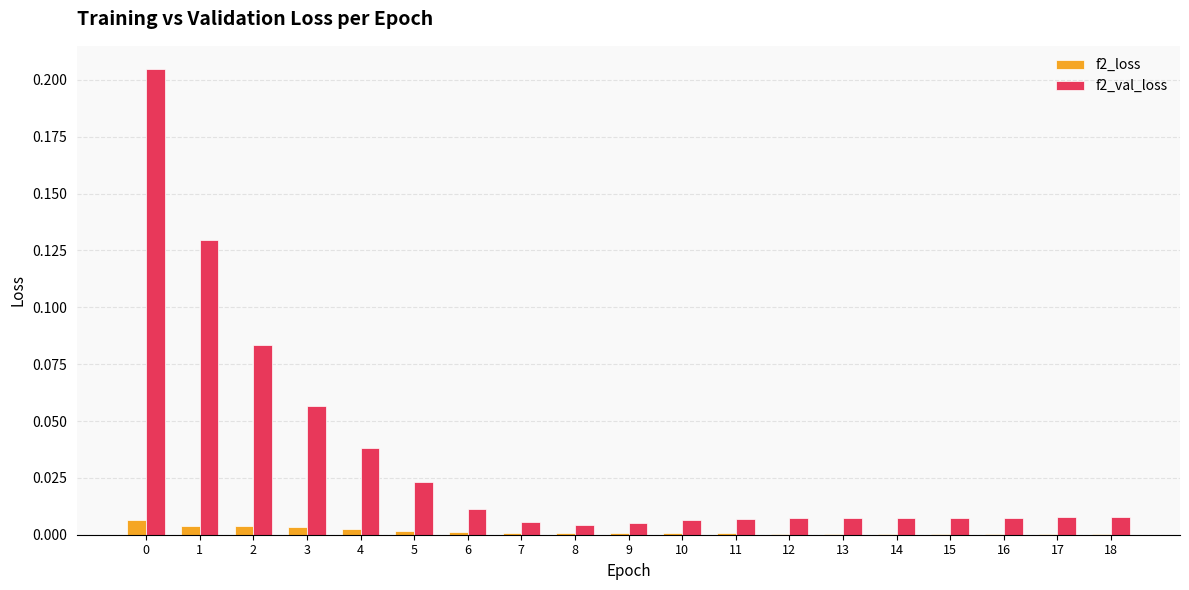

What are all the series names shown in the legend?

f2_loss, f2_val_loss